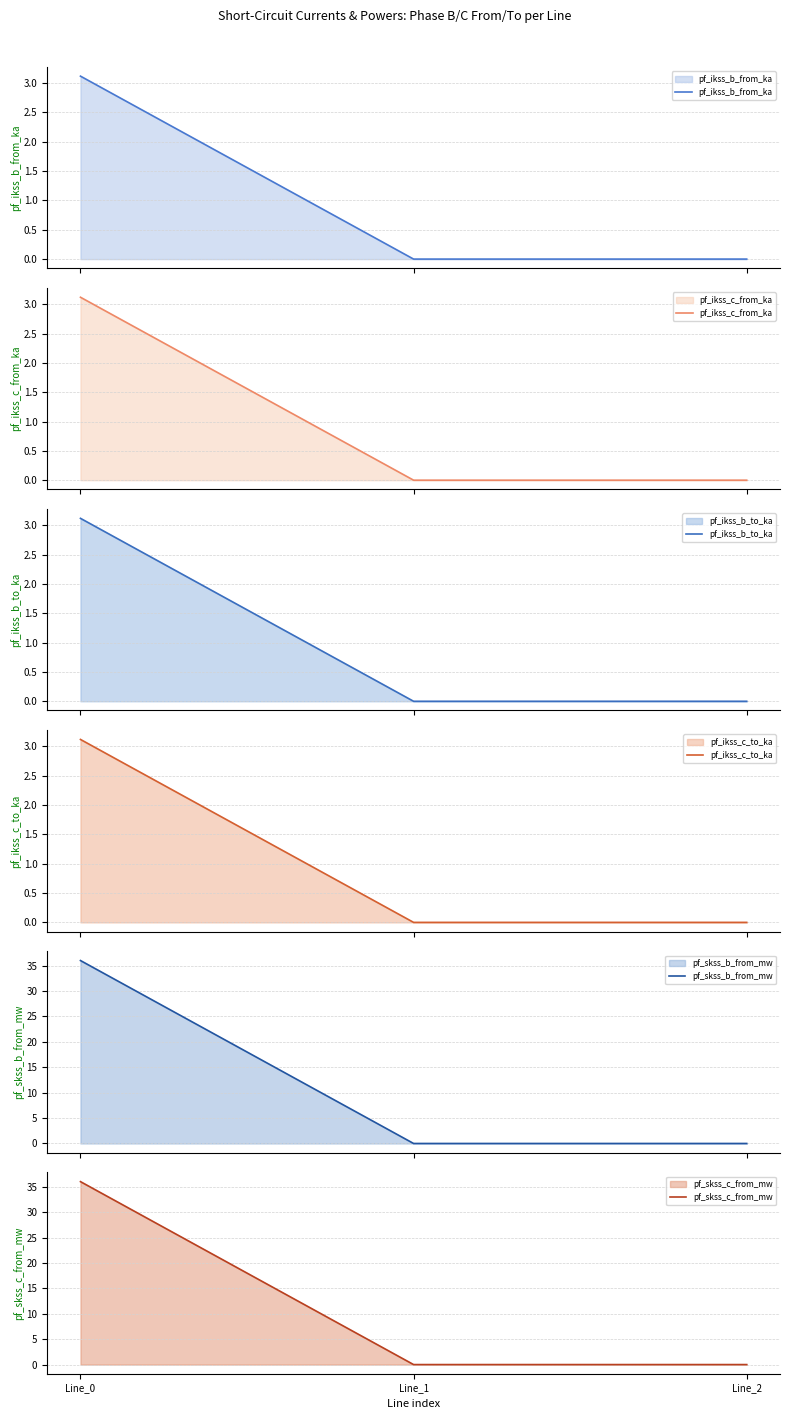

What is the difference between the maximum and minimum values in the pf_ikss_b_to_ka series?

3.1